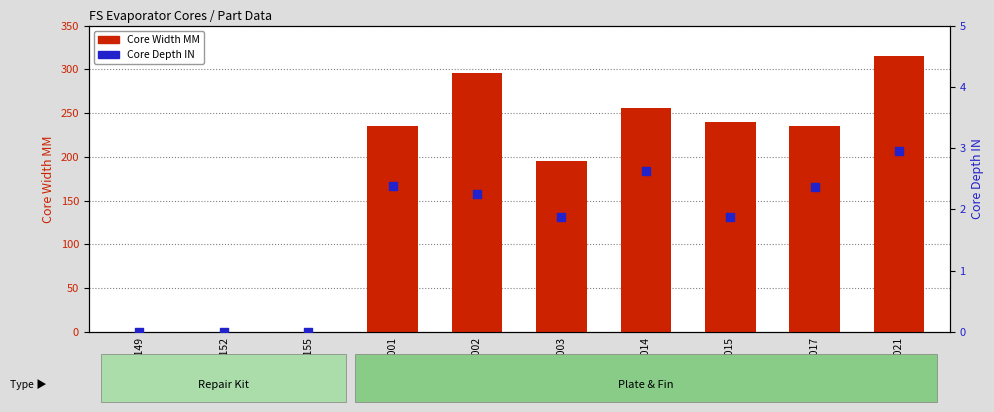

Is the value of Core Depth IN at 16152 greater than the value of Core Width MM at 44001?

No